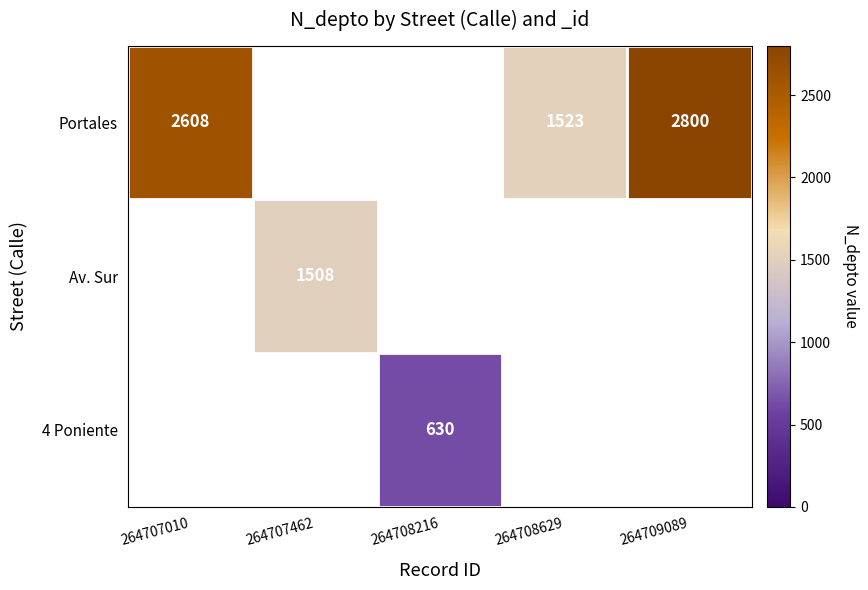

Is it true that Portales equals 2181 at 264708629?

False